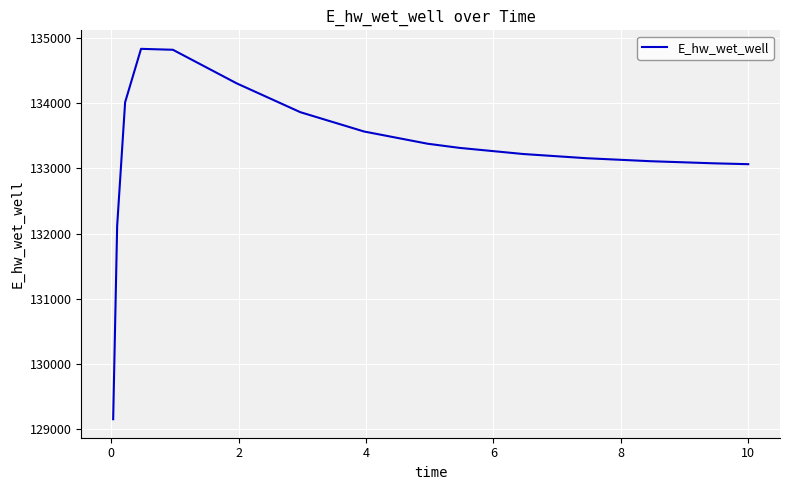

What is the maximum value shown in the chart?

134836.8